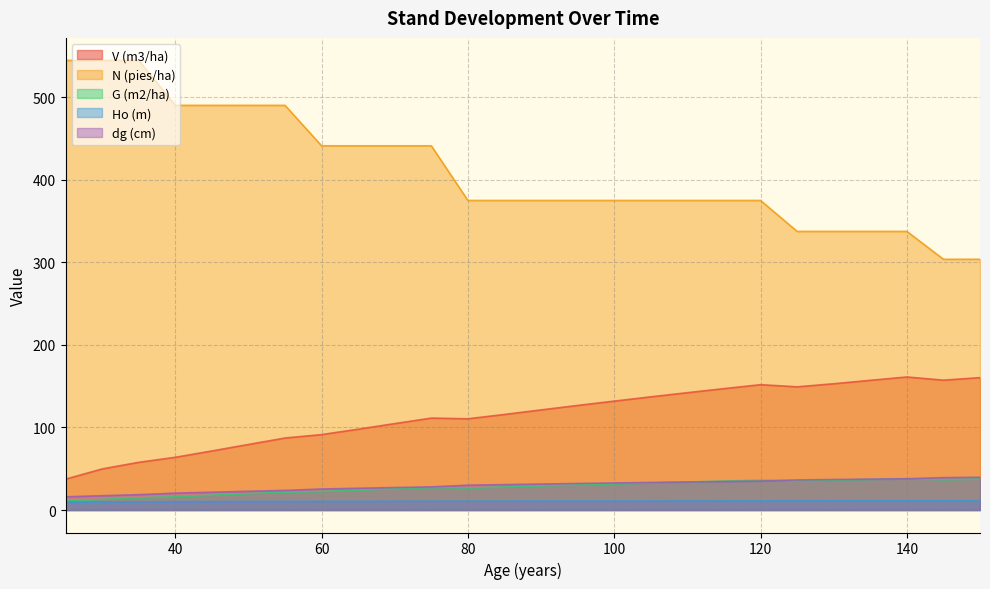

Reading left to right, list all the values displayed in this chart.

V (m3/ha): 25=37.4	30=49.8	35=57.8	40=63.9	45=71.5	50=79.4	55=87.2	60=91.3	65=97.9	70=104.7	75=111.4	80=110.5	85=115.8	90=121.3	95=126.7	100=131.9	105=137.1	110=142.1	115=147.0	120=151.8	125=149.2	130=153.0	135=157.1	140=161.2	145=157.3	150=160.4
N (pies/ha): 25=544.7	30=544.7	35=544.7	40=490.2	45=490.2	50=490.2	55=490.2	60=441.2	65=441.2	70=441.2	75=441.2	80=375.0	85=375.0	90=375.0	95=375.0	100=375.0	105=375.0	110=375.0	115=375.0	120=375.0	125=337.5	130=337.5	135=337.5	140=337.5	145=303.8	150=303.8
G (m2/ha): 25=11.0	30=12.9	35=14.8	40=16.1	45=18.0	50=19.9	55=21.7	60=22.5	65=24.1	70=25.7	75=27.2	80=26.7	85=28.0	90=29.2	95=30.5	100=31.7	105=32.8	110=34.0	115=35.1	120=36.2	125=35.2	130=36.2	135=37.1	140=38.0	145=36.8	150=37.6
Ho (m): 25=9.7	30=9.9	35=10.0	40=10.1	45=10.2	50=10.3	55=10.4	60=10.5	65=10.6	70=10.6	75=10.7	80=10.7	85=10.8	90=10.8	95=10.9	100=10.9	105=10.9	110=11.0	115=11.0	120=11.0	125=11.1	130=11.1	135=11.1	140=11.1	145=11.2	150=11.2
dg (cm): 25=16.0	30=17.3	35=18.6	40=20.5	45=21.6	50=22.7	55=23.8	60=25.5	65=26.4	70=27.2	75=28.0	80=30.1	85=30.8	90=31.5	95=32.2	100=32.8	105=33.4	110=34.0	115=34.5	120=35.0	125=36.5	130=36.9	135=37.4	140=37.9	145=39.3	150=39.7